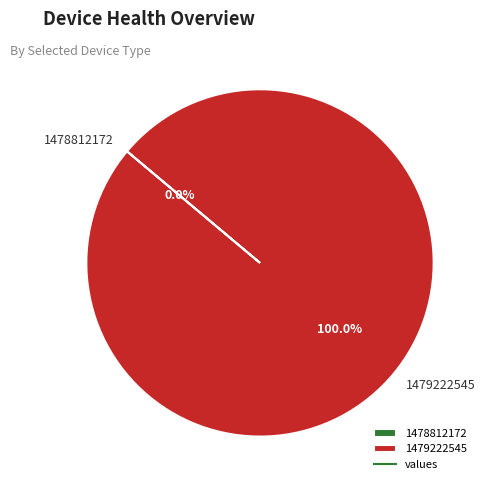

Which has a higher value, 1478812172 or 1479222545?

1479222545